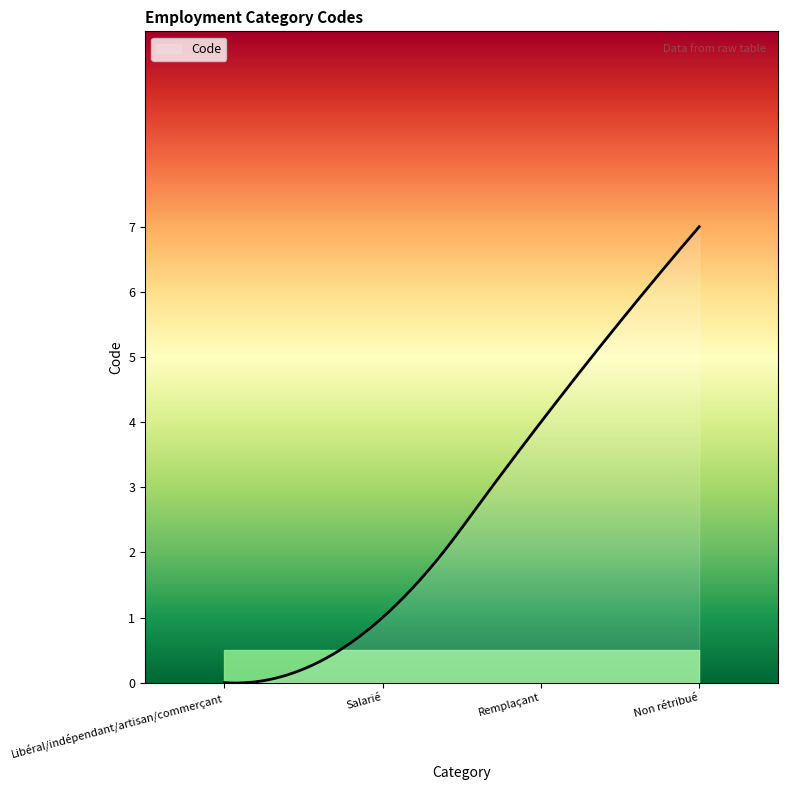

What is the average value?

3